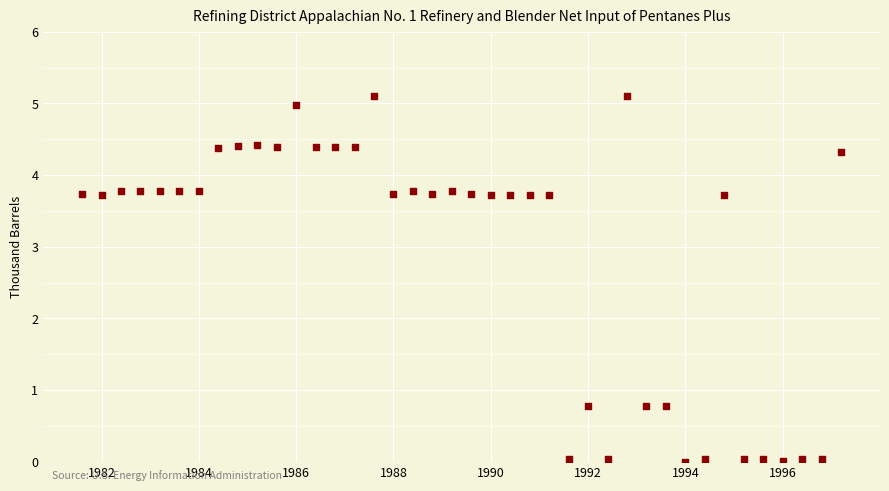

What is the range of X values (max minus min)?

39.0